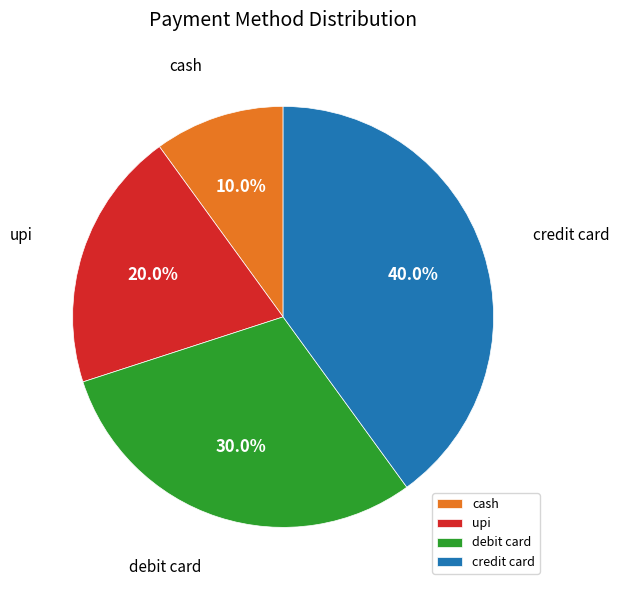

What is the total percentage of upi and debit card?

50.0%